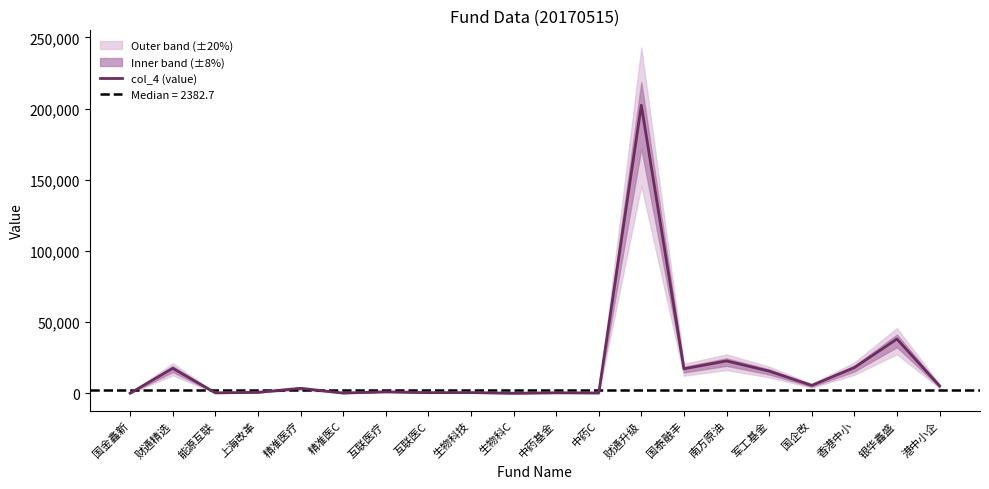

True or false: there are more than 0 points higher than both neighbors.

True